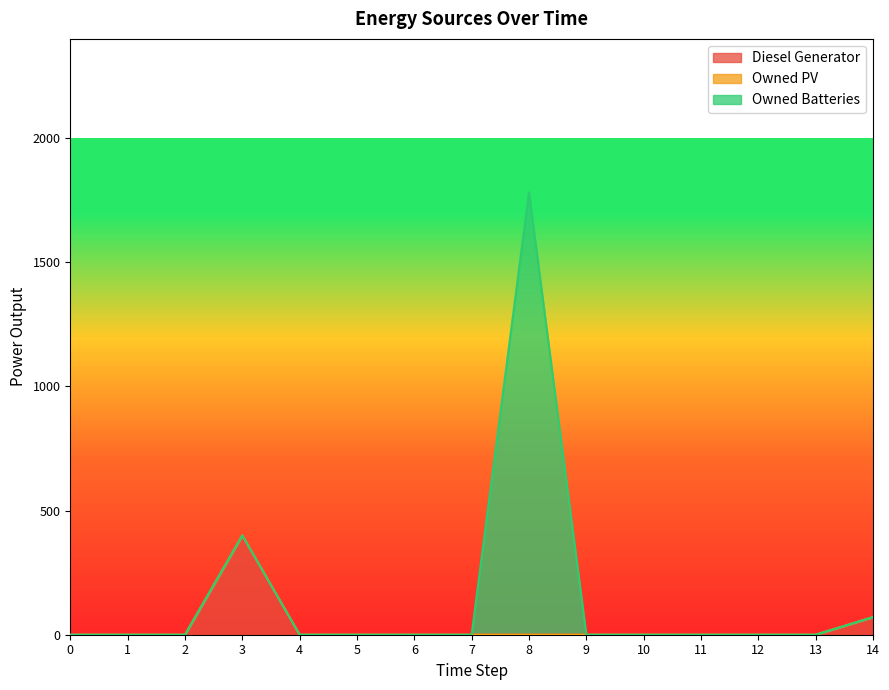

How many data points in Owned Batteries are above 0?

1